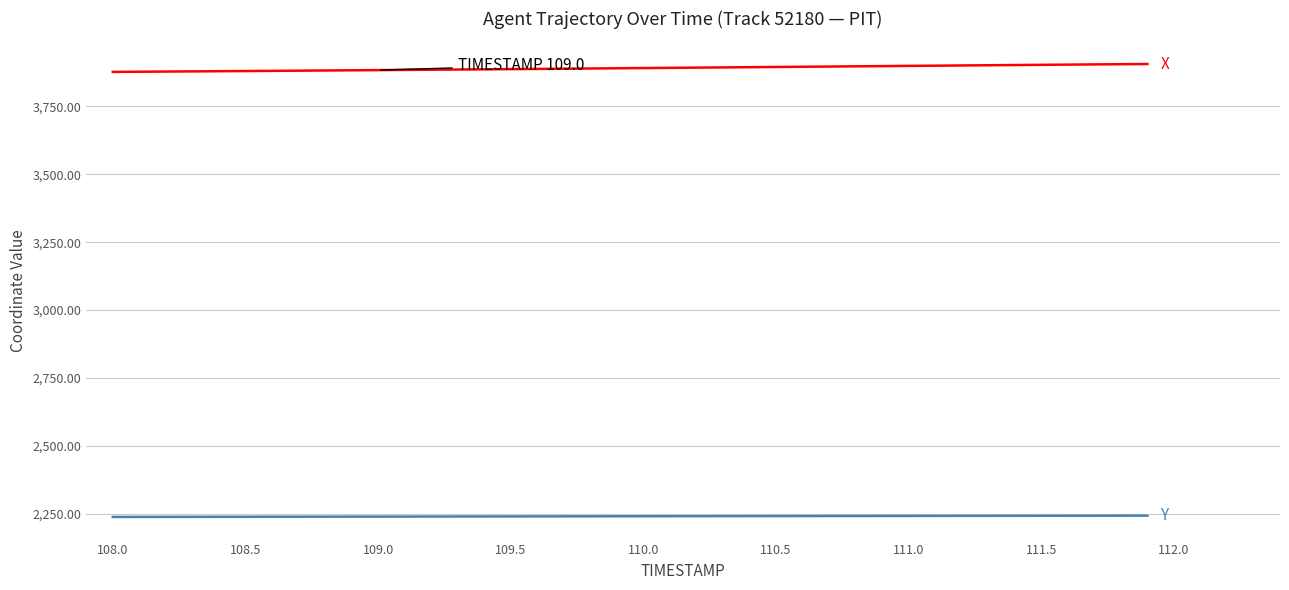

What is the minimum value shown in the chart?

2238.6